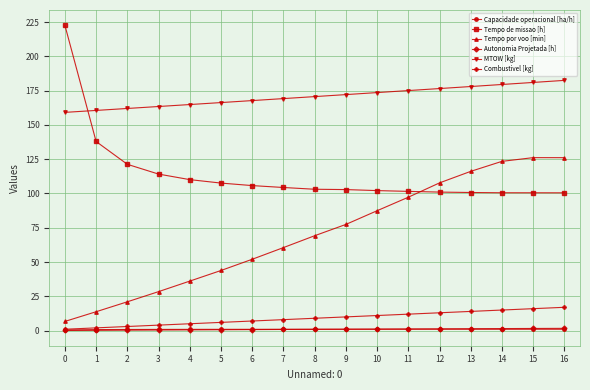

Is the value of Tempo por voo [min] at 10 greater than the value of Tempo de missao [h] at 3?

No